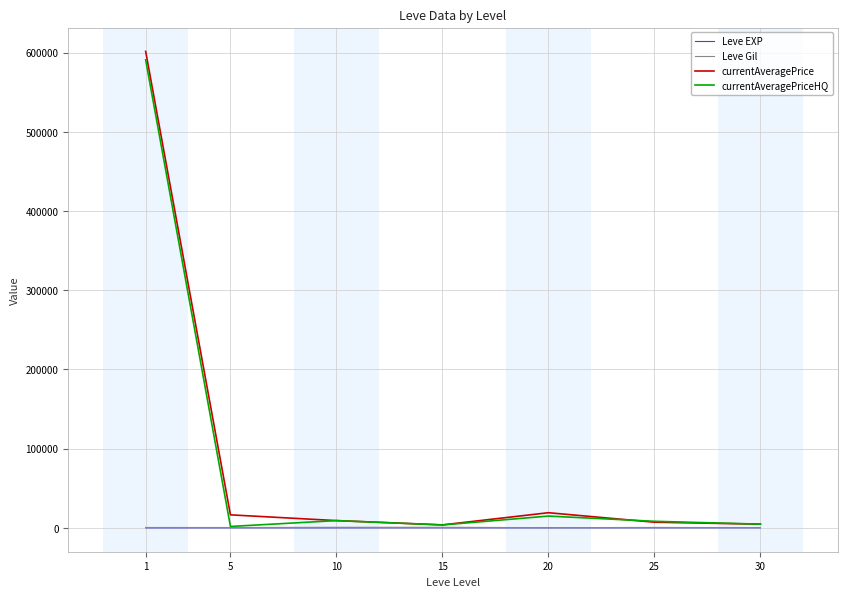

What is the difference between the highest and lowest values at 5?

16460.8